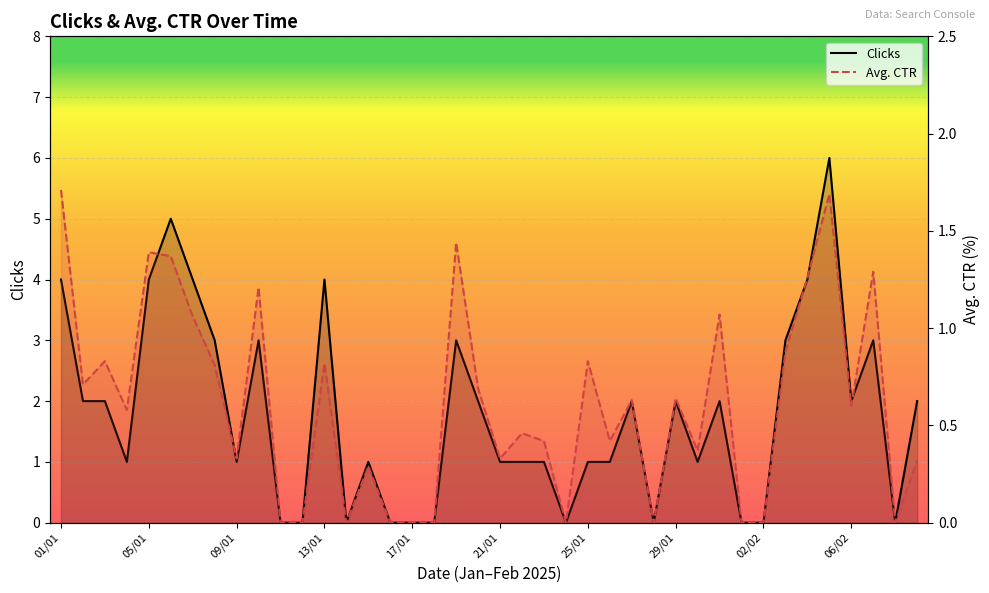

What is the average value of the Clicks series?

1.8